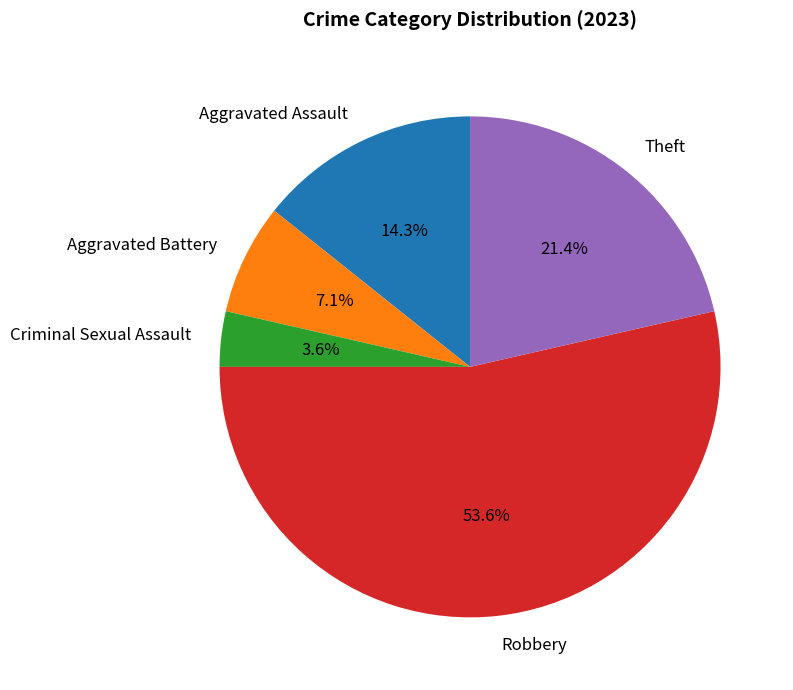

Between Theft and Criminal Sexual Assault, which is larger?

Theft